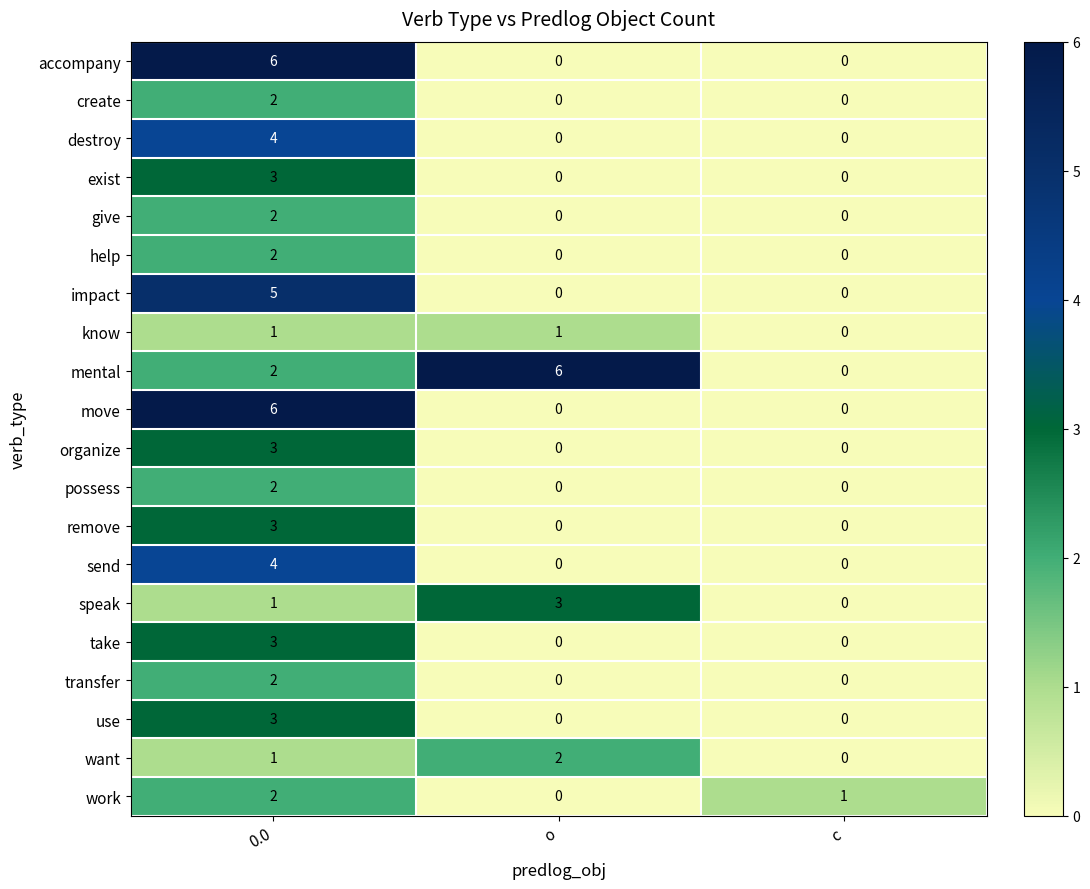

What is the difference between the use values at с and 0.0?

3